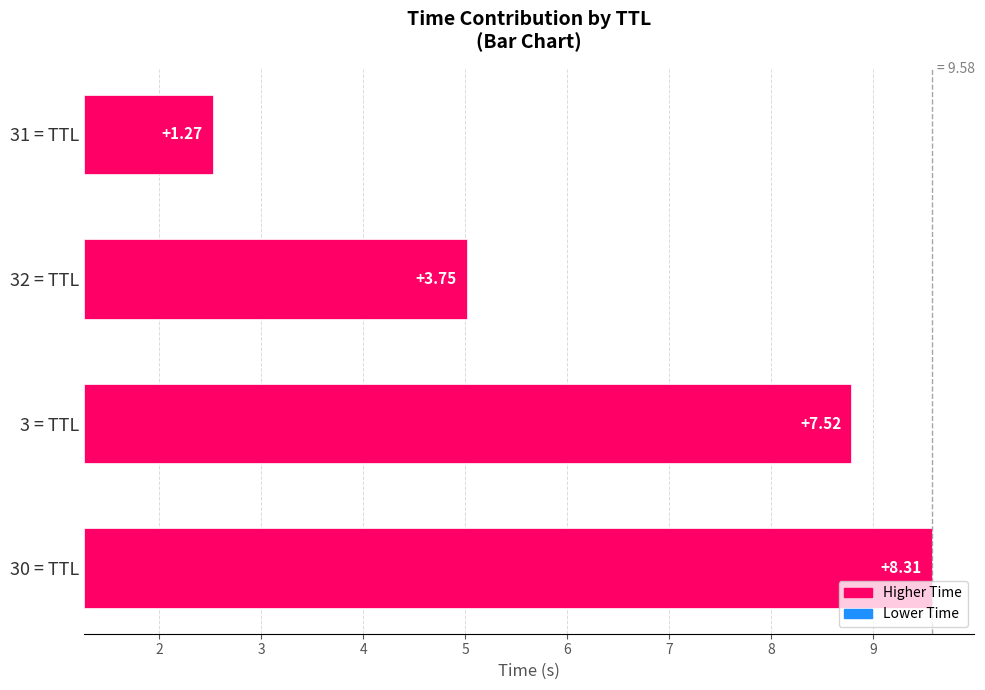

Count the number of values greater than 7.

2